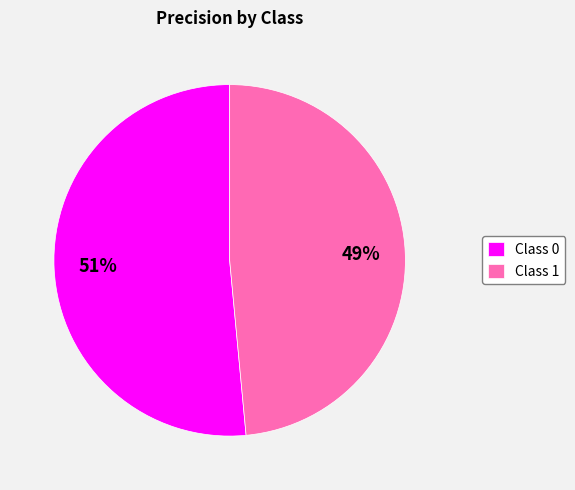

How many segments does this pie chart have?

2